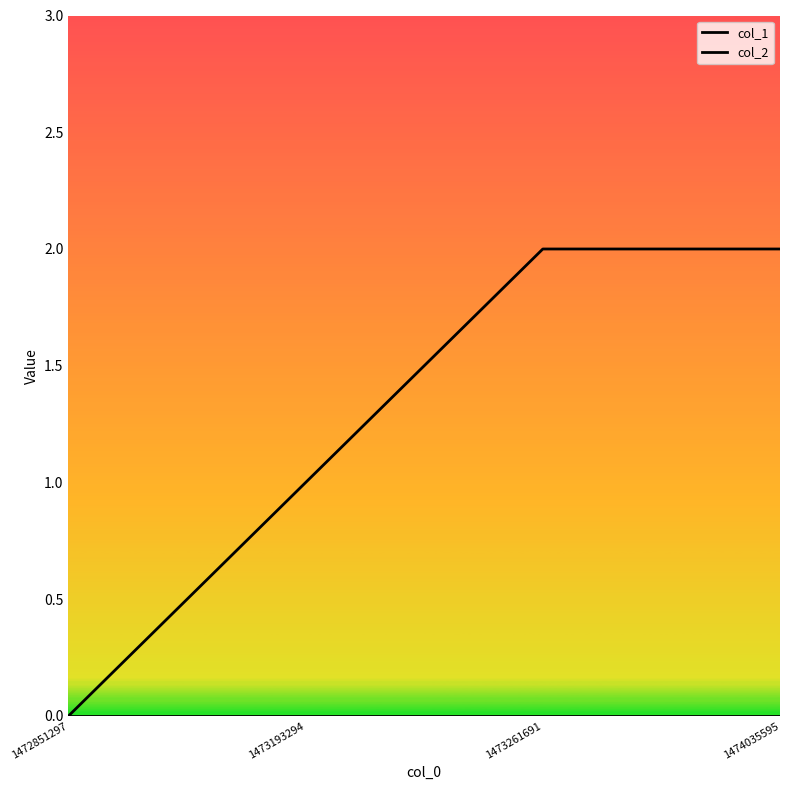

What is the spread (max minus min) of values at 1473193294?

1